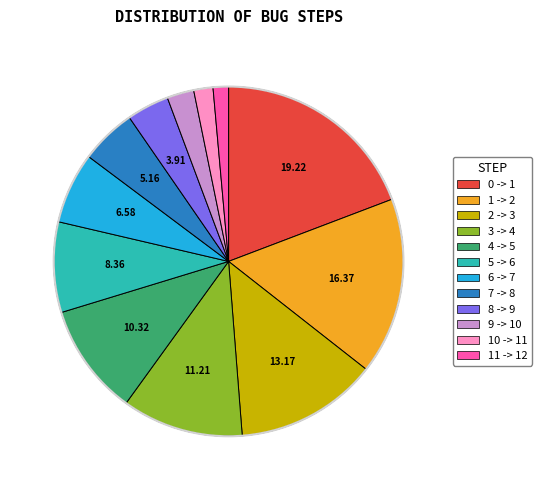

Count the number of slices in the pie.

12